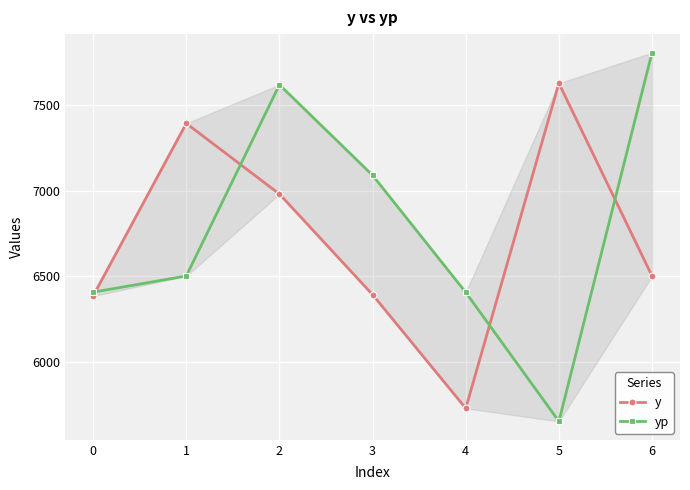

Where do y and yp first cross each other?

0 and 1